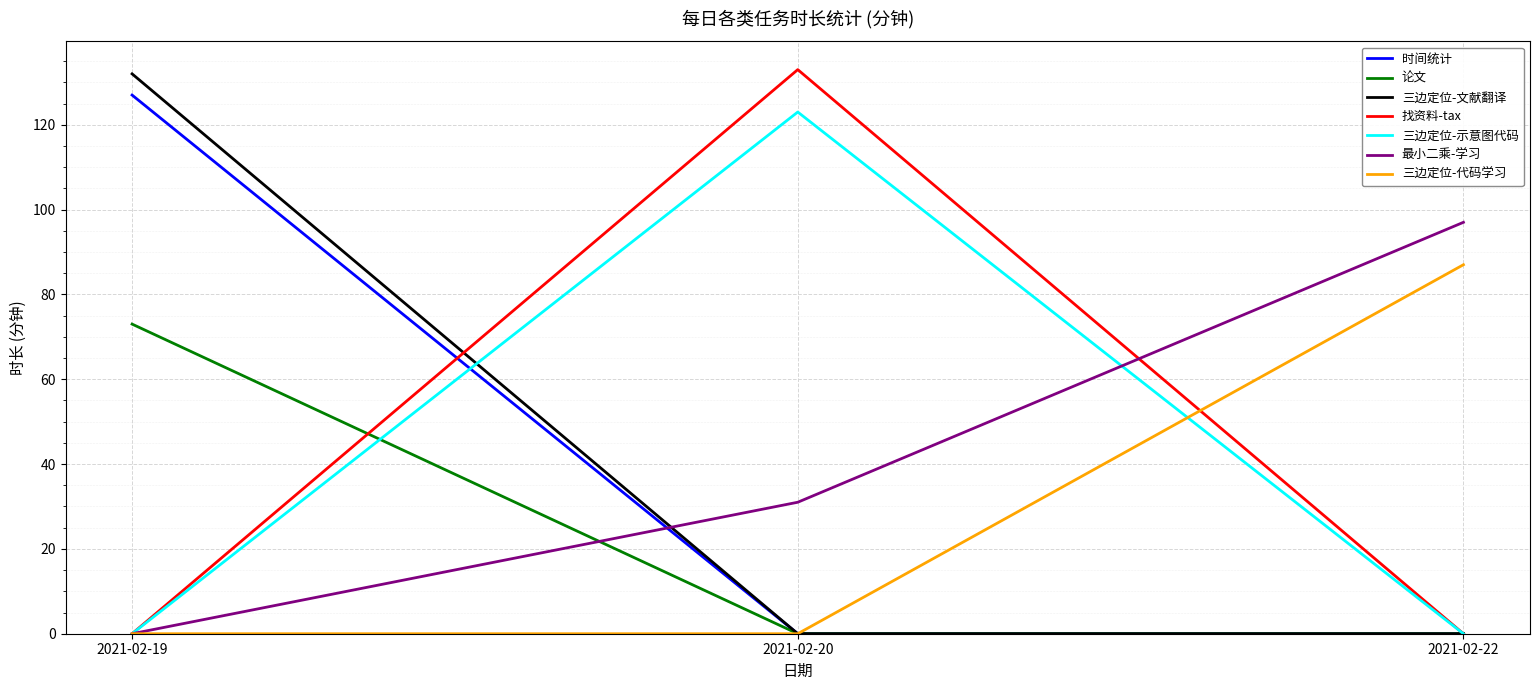

True or false: 最小二乘-学习 has a value of 0 at 2021-02-19.

True